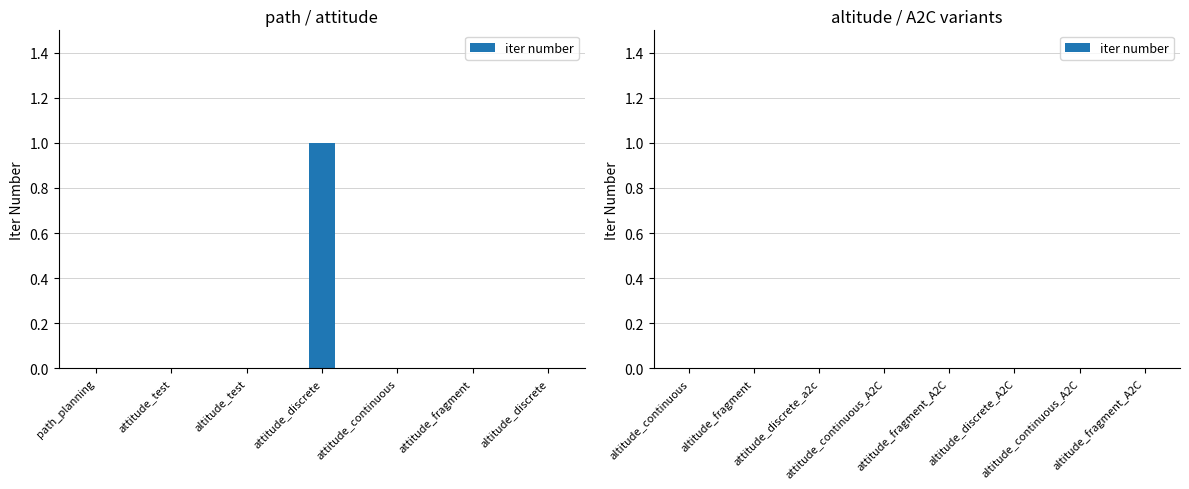

Reading left to right, transcribe all the data shown in this chart.

path_planning=0	attitude_test=0	altitude_test=0	attitude_discrete=1	attitude_continuous=0	attitude_fragment=0	altitude_discrete=0